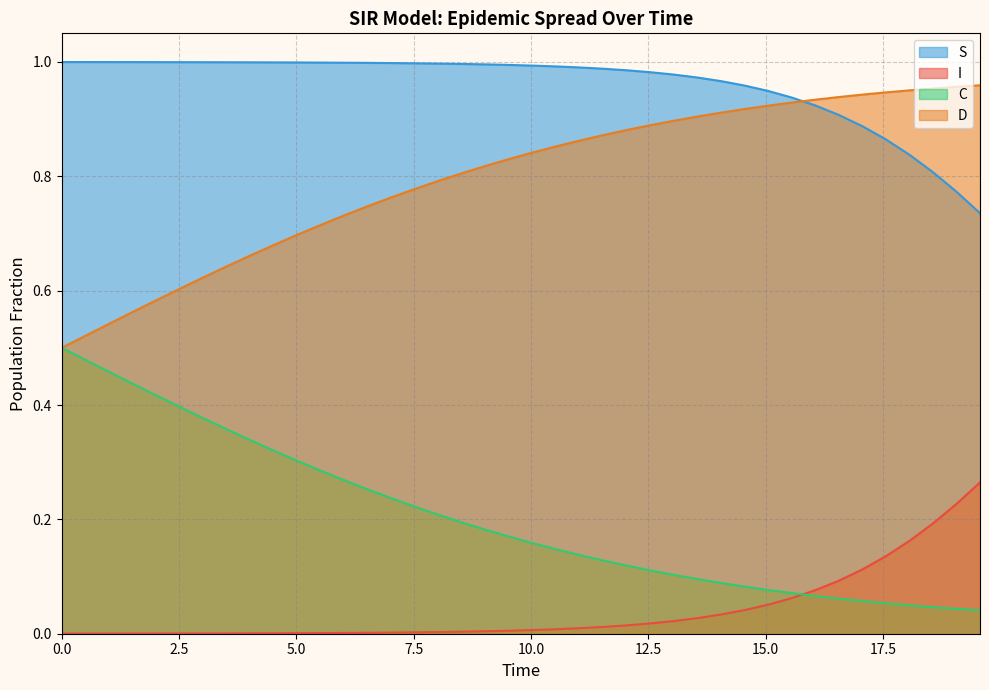

Rank the series by their average value, from lowest to highest.

I, C, D, S